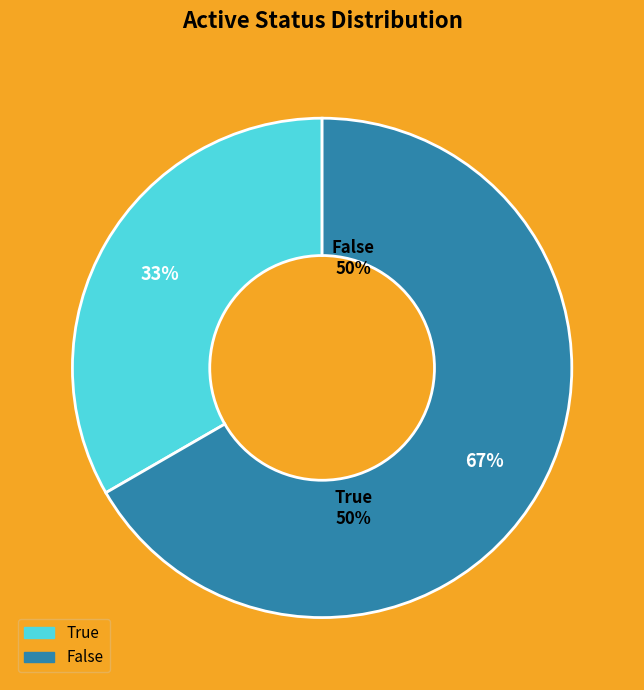

What is the smallest slice in the pie chart?

True